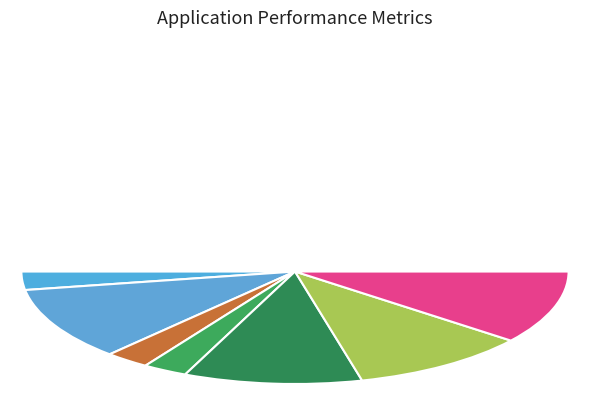

Count the number of slices in the pie.

7